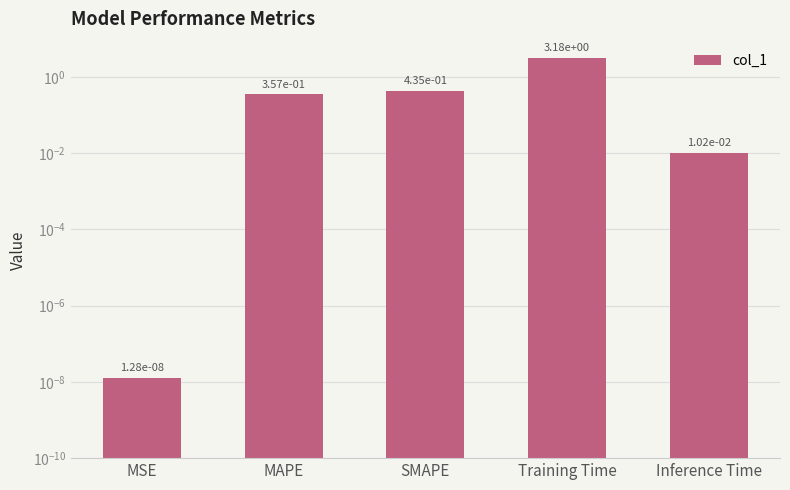

Which category has the lowest value across all series?

MSE